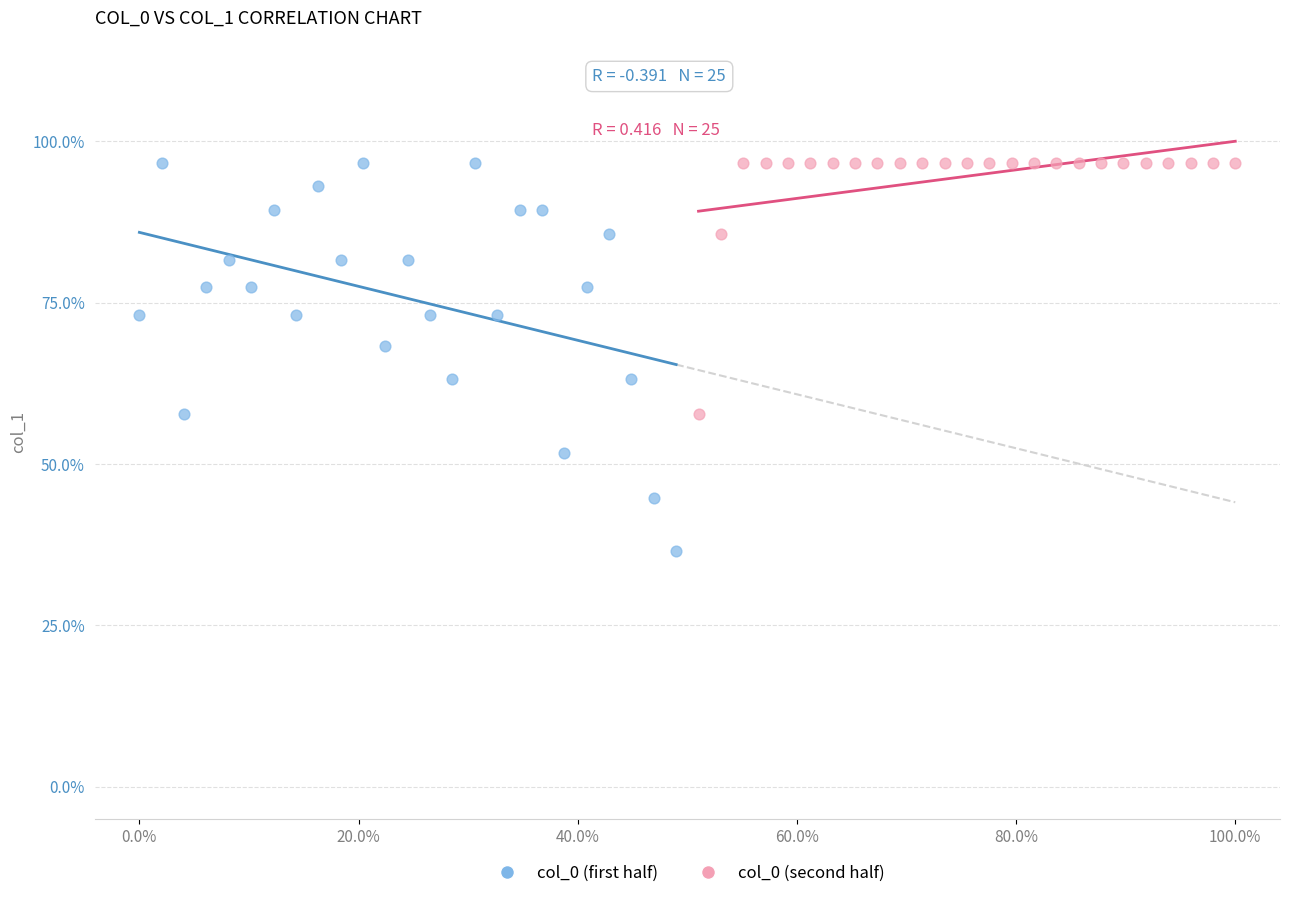

Which series contains the lowest Y value?

col_0 (first half)